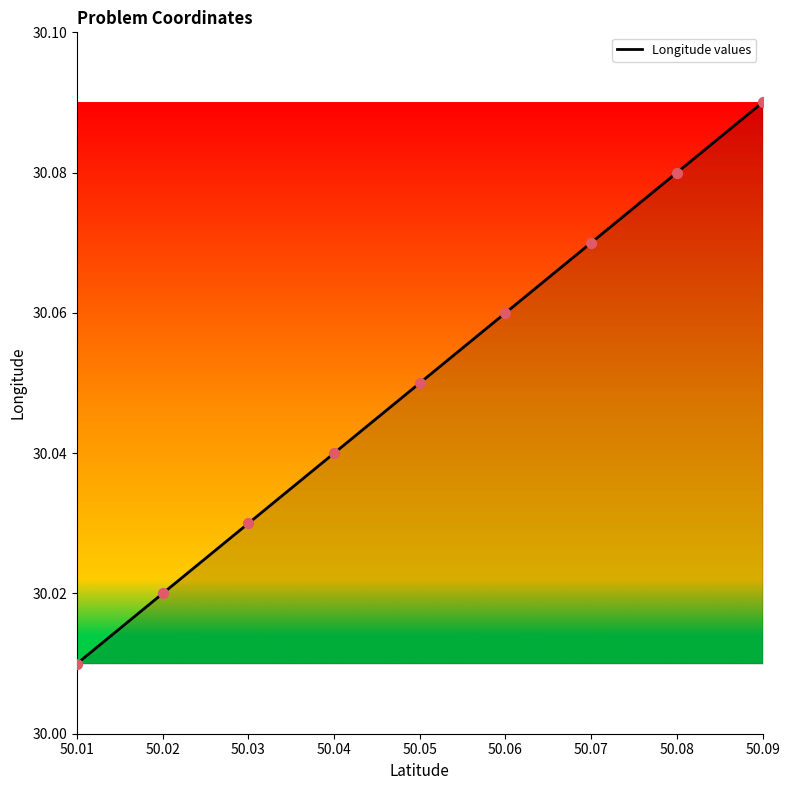

What is the ratio of the value at 50.07 to the value at 50.08?

1.0